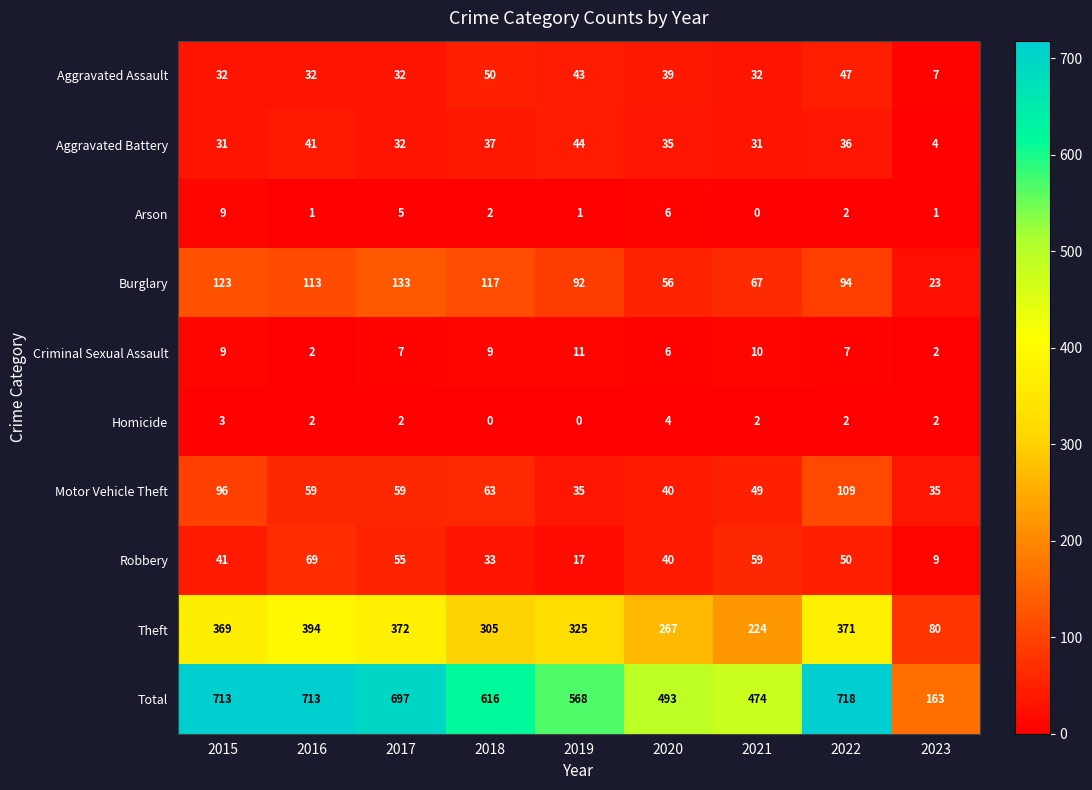

How many categories are shown in the chart?

9